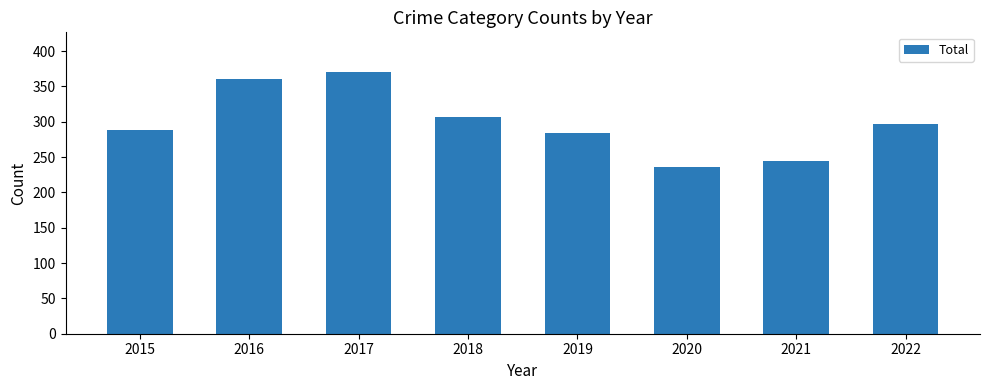

How many data points are less than 297?

4